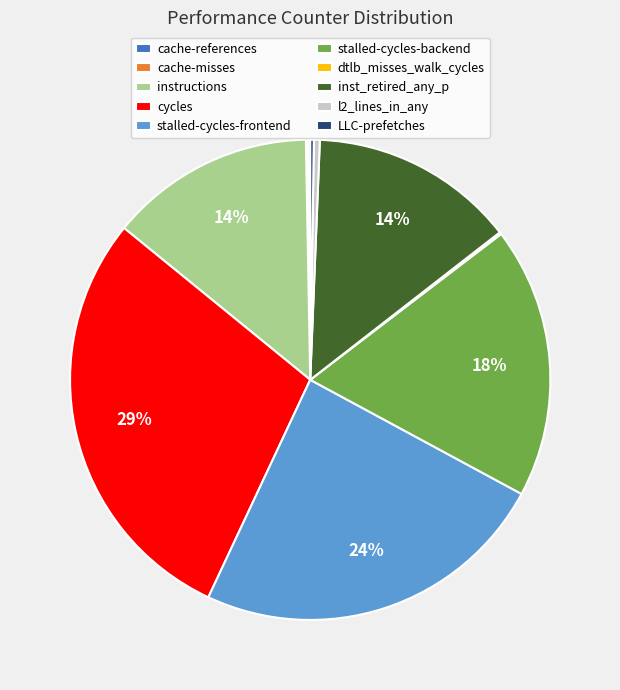

Approximately how many times larger is the value at inst_retired_any_p compared to instructions?

1.0